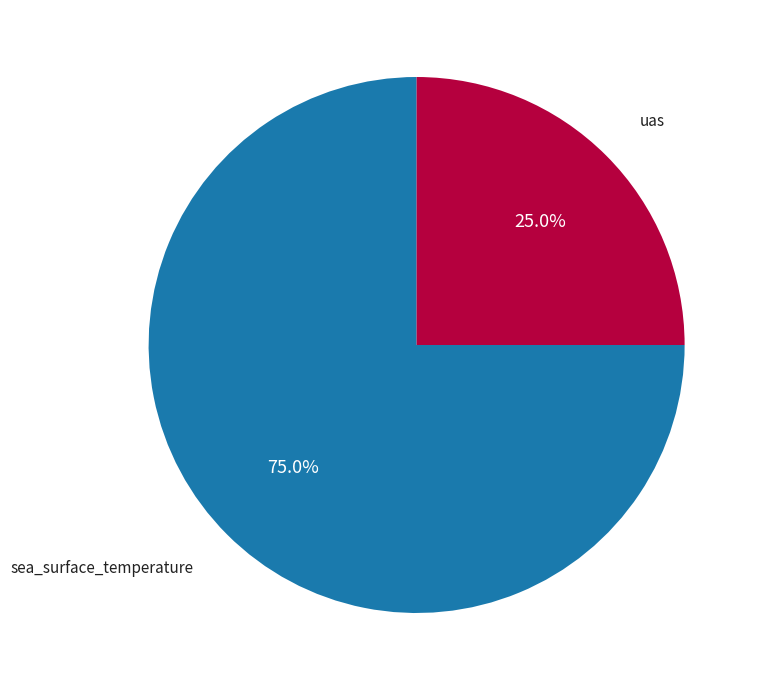

Is there any slice that represents more than half of the pie?

Yes